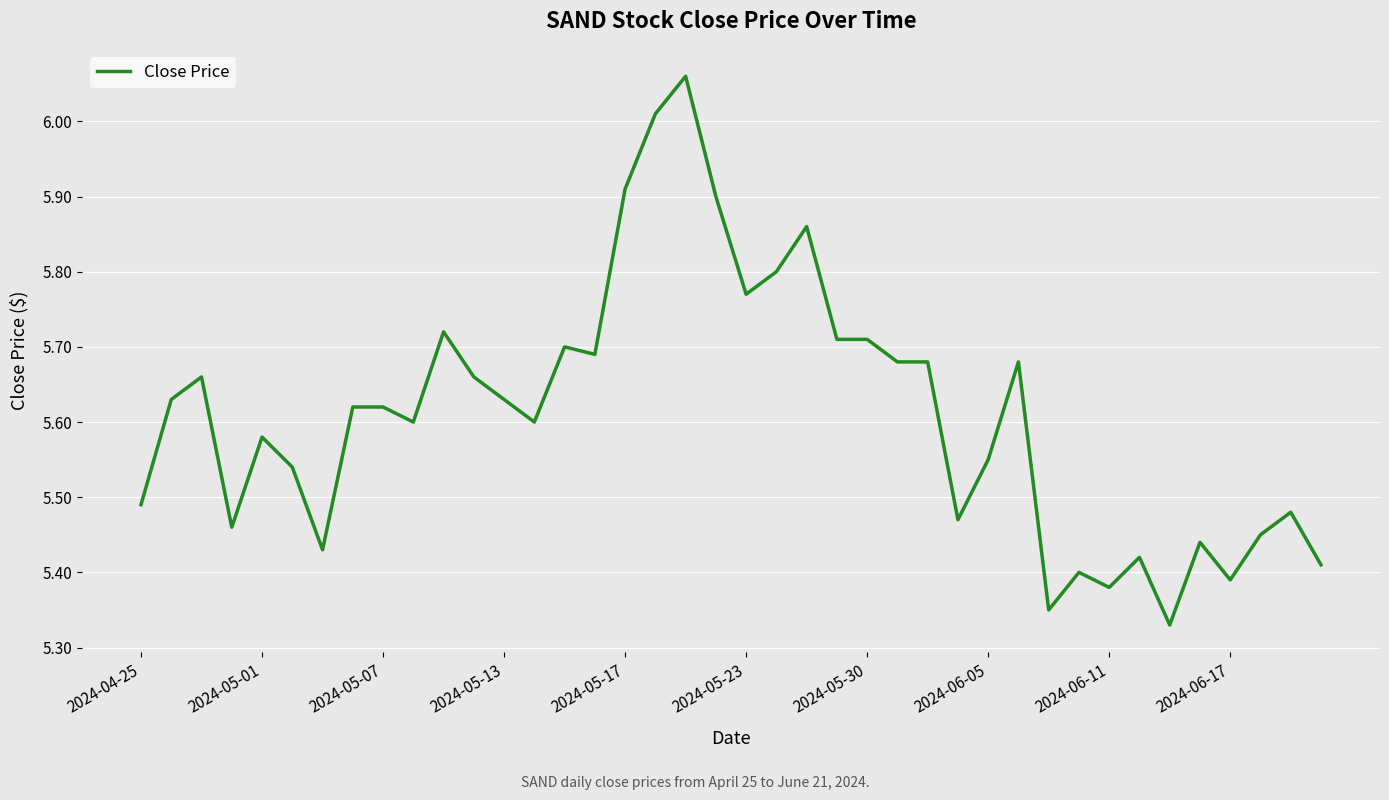

What is the difference between the maximum and minimum values?

0.7